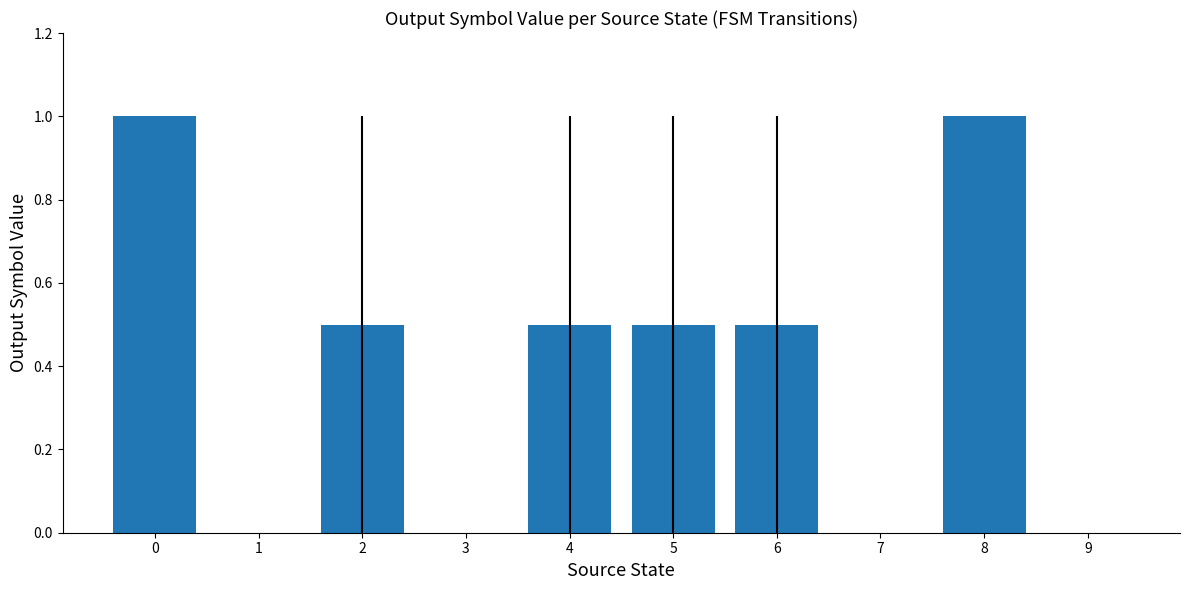

Is it true that the value at 4 is 0.8?

False